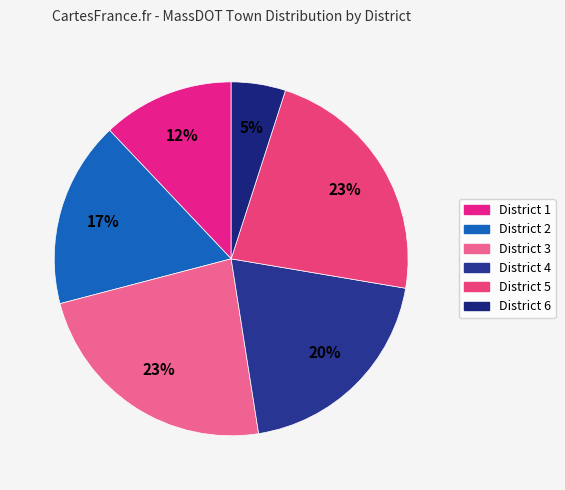

Is there any slice that represents more than half of the pie?

No